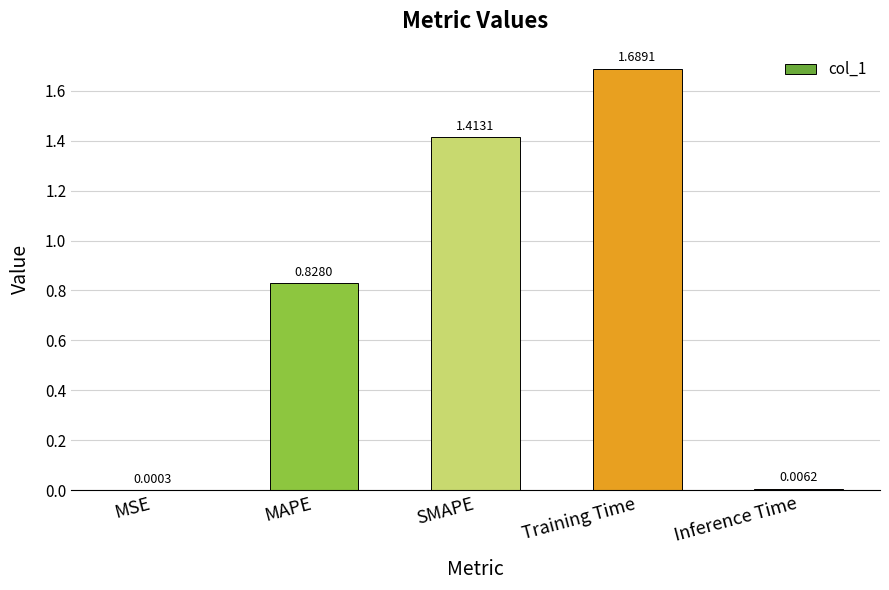

The value at Training Time is 2.6. True or false?

False